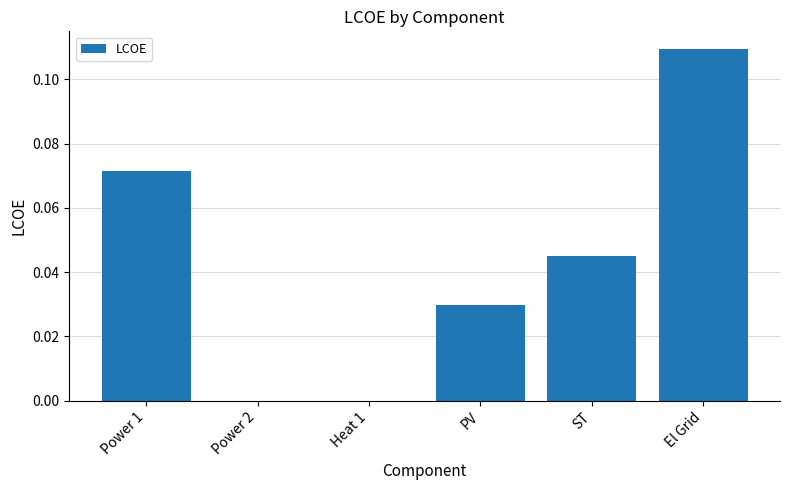

Which has a higher value, Heat 1 or El Grid?

El Grid